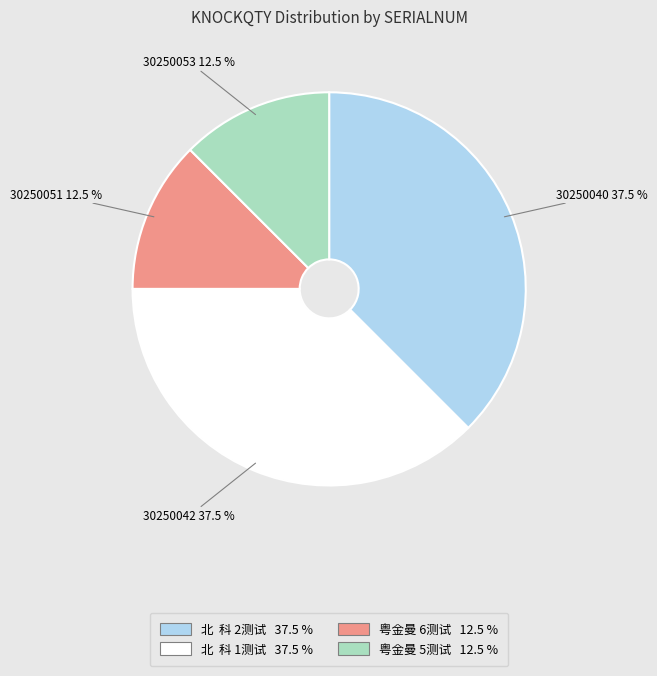

How many slices are in this pie chart?

4